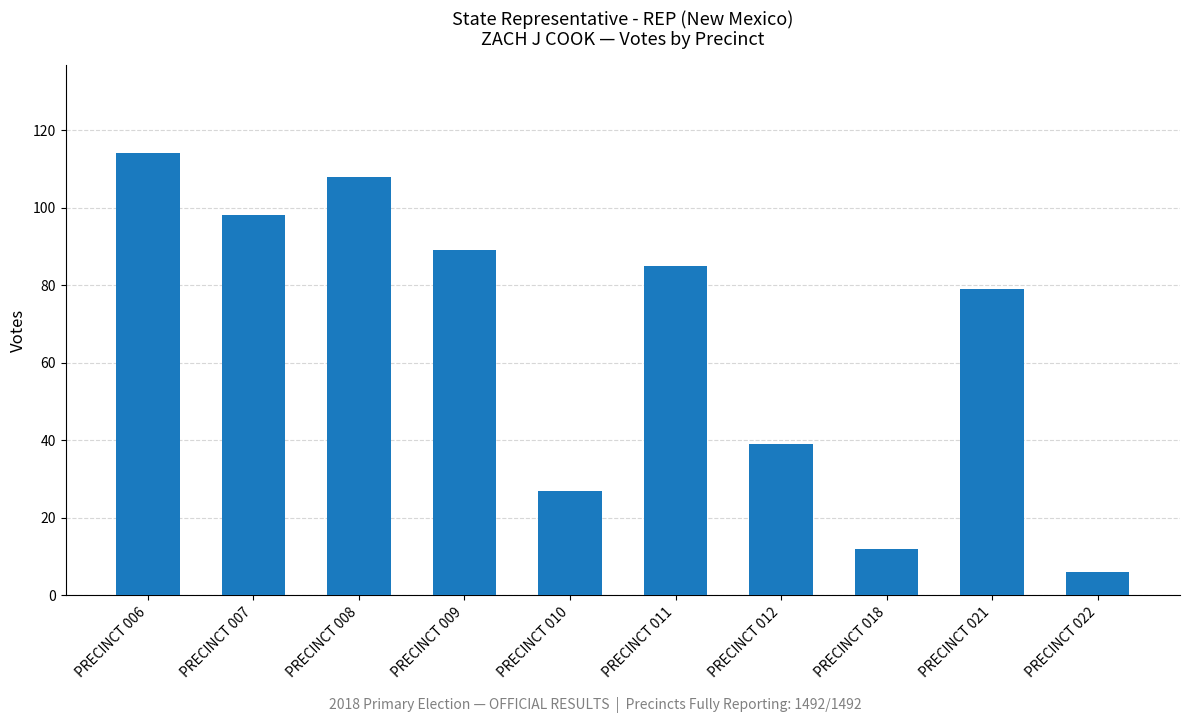

What is the change in value from PRECINCT 006 to PRECINCT 010?

-87